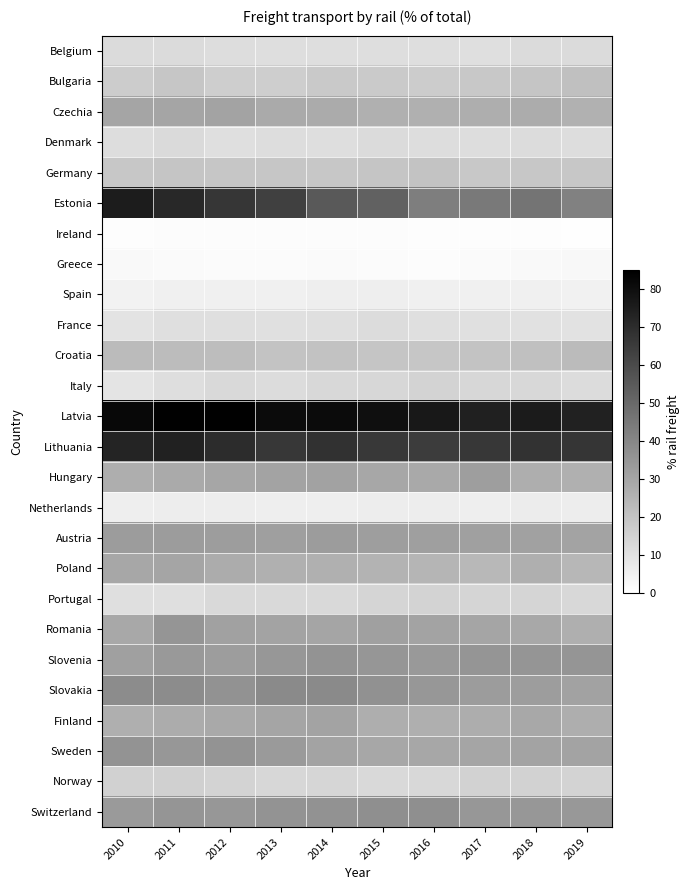

What is the maximum value shown in the chart?

84.2